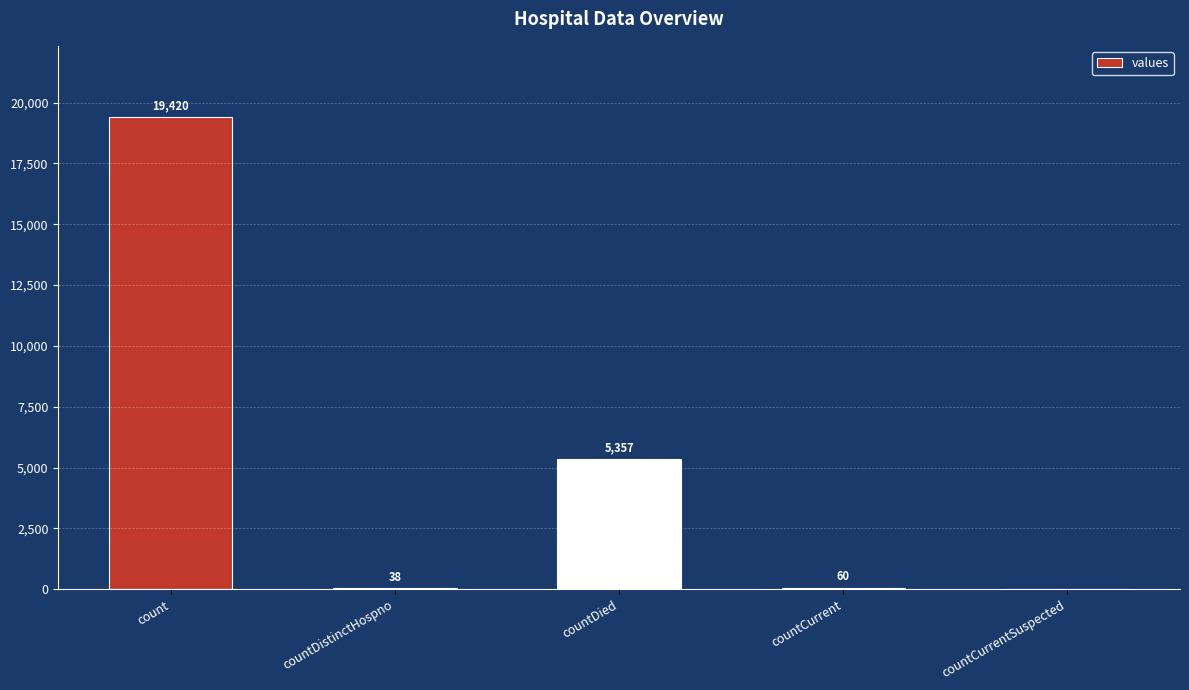

What is the sum of all values?

24875